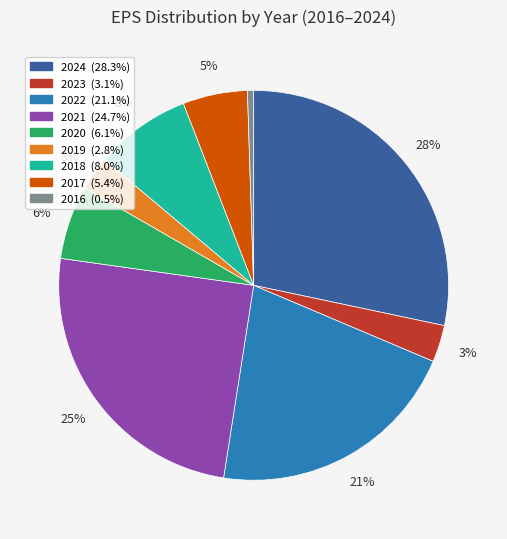

Combined, do 2021 and 2020 account for over 50%?

No